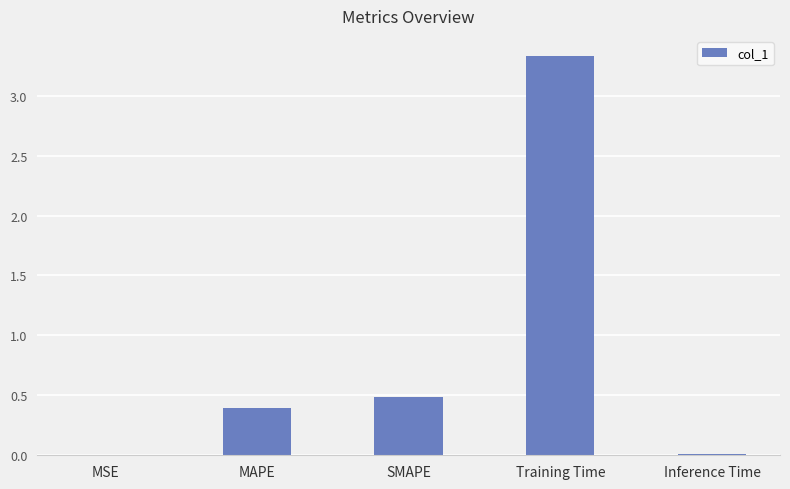

How many categories are shown in the chart?

5